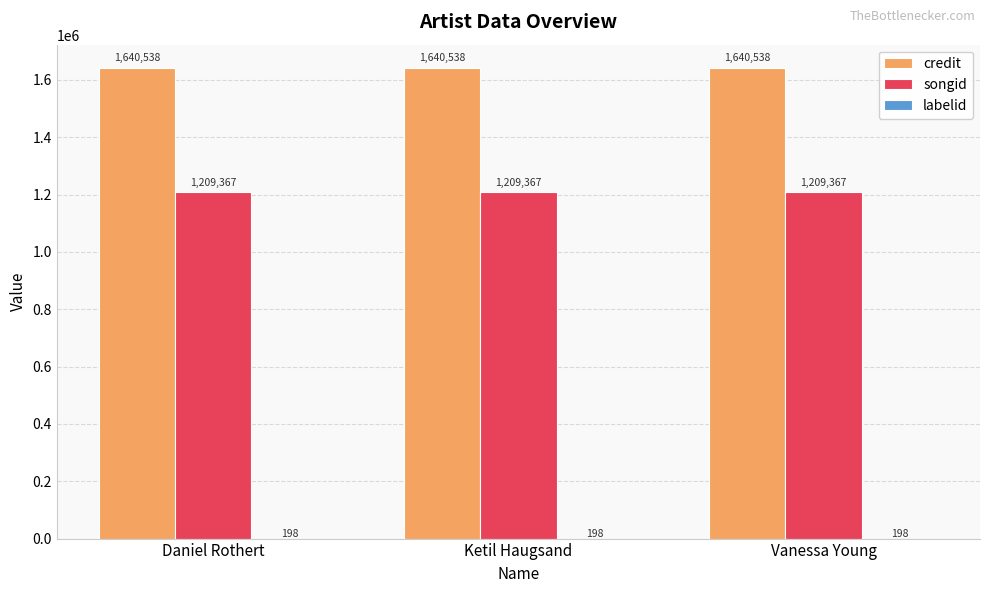

What is the average value of the credit series?

1640538